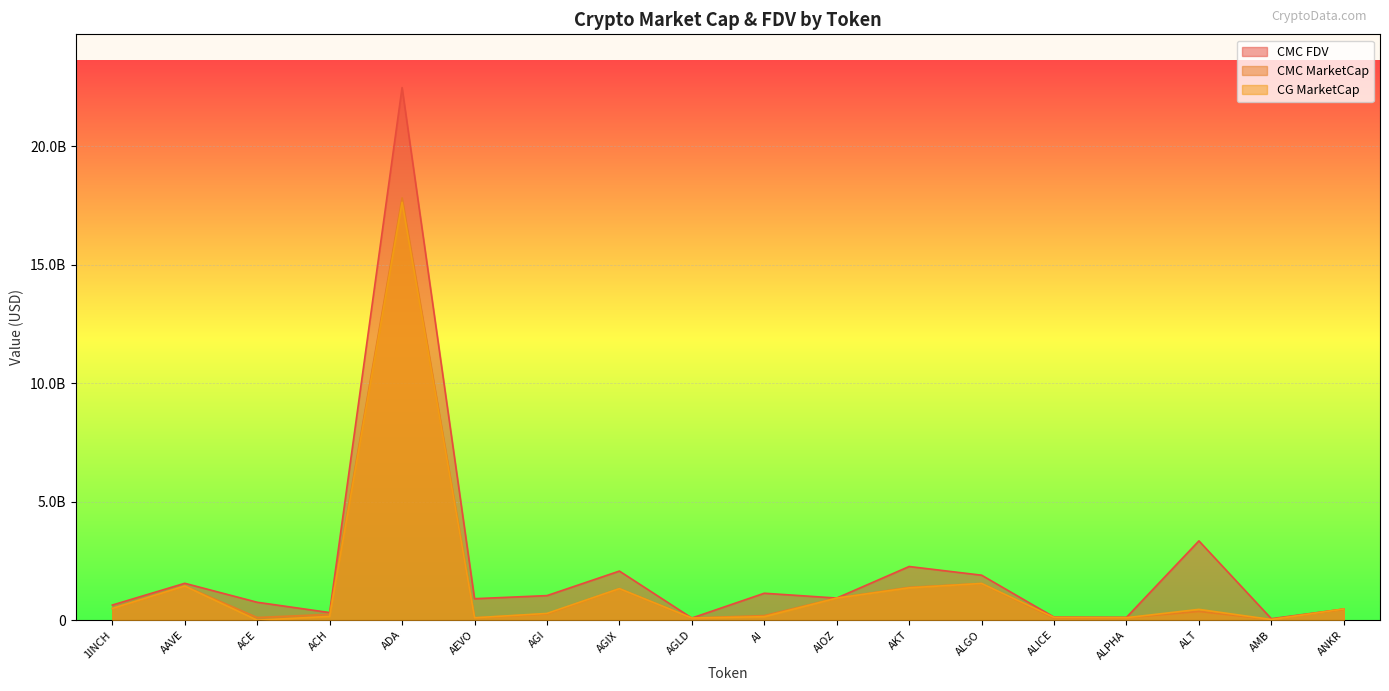

What position from the left is ALT?

16